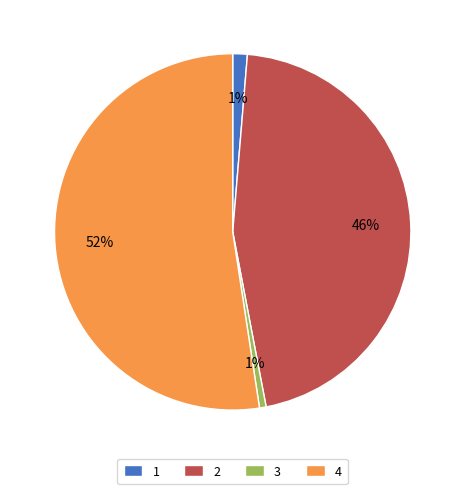

True or false: 3 accounts for 1% of the total.

True